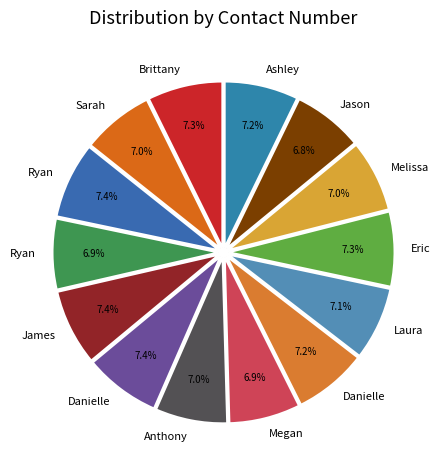

Rank the categories by value from lowest to highest.

Jason, Ryan, Megan, Sarah, Melissa, Anthony, Laura, Danielle, Ashley, Eric, Brittany, Ryan, James, Danielle